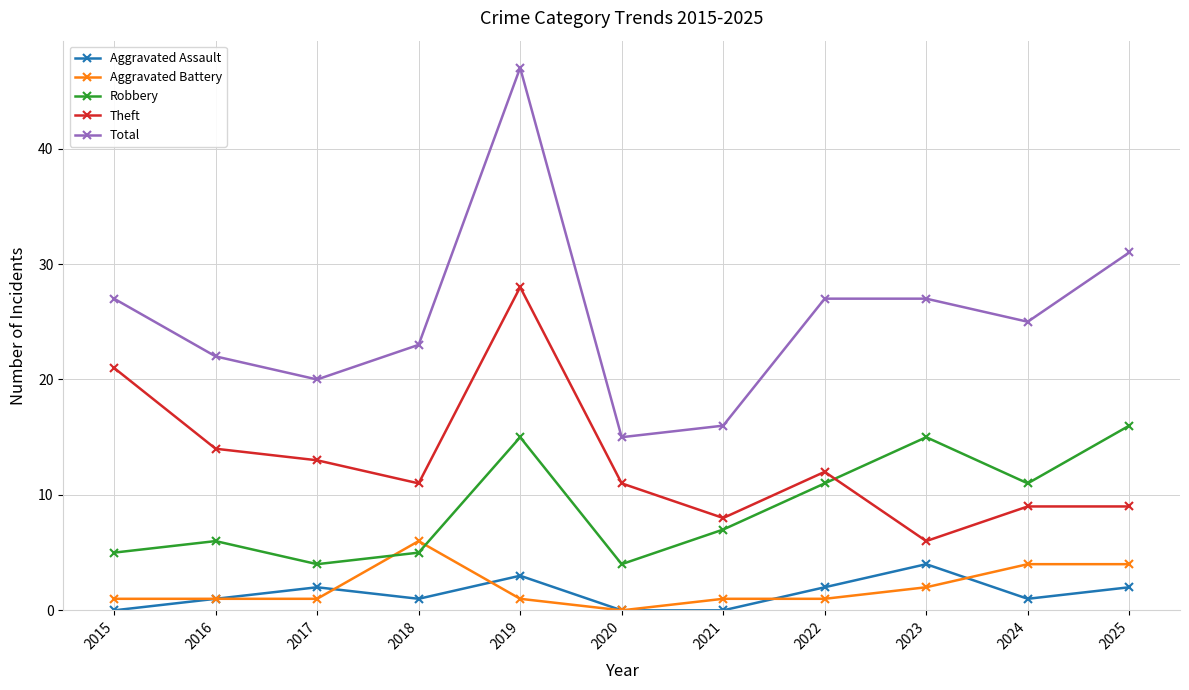

True or false: Aggravated Assault and Robbery cross at least once.

False